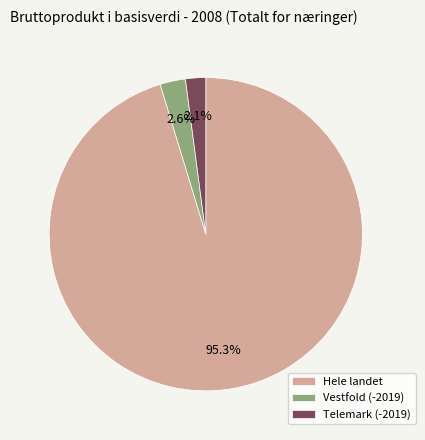

Does any single category account for the majority?

Yes